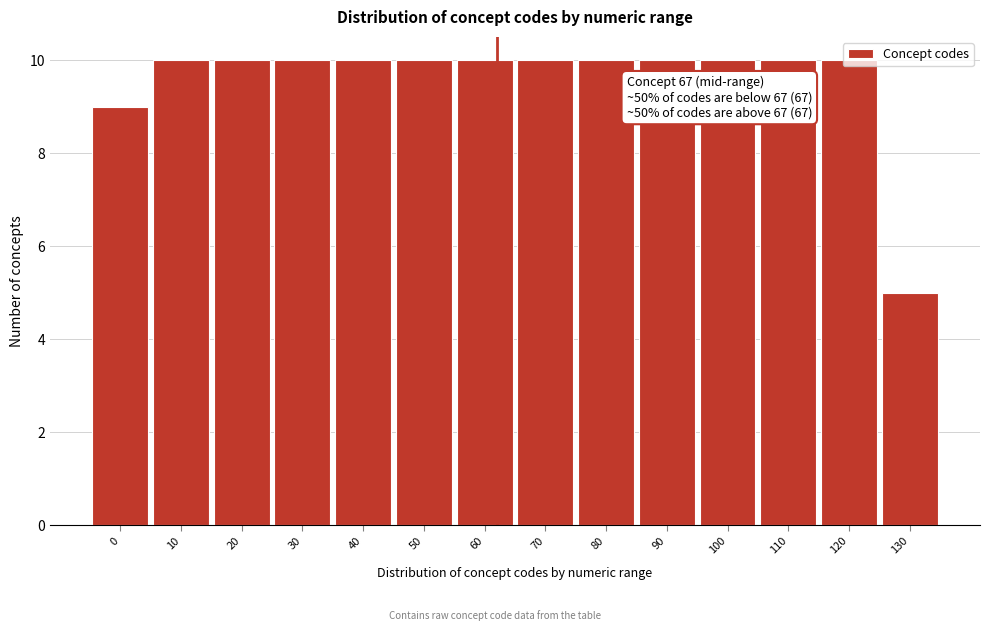

What is the maximum value shown in the chart?

10